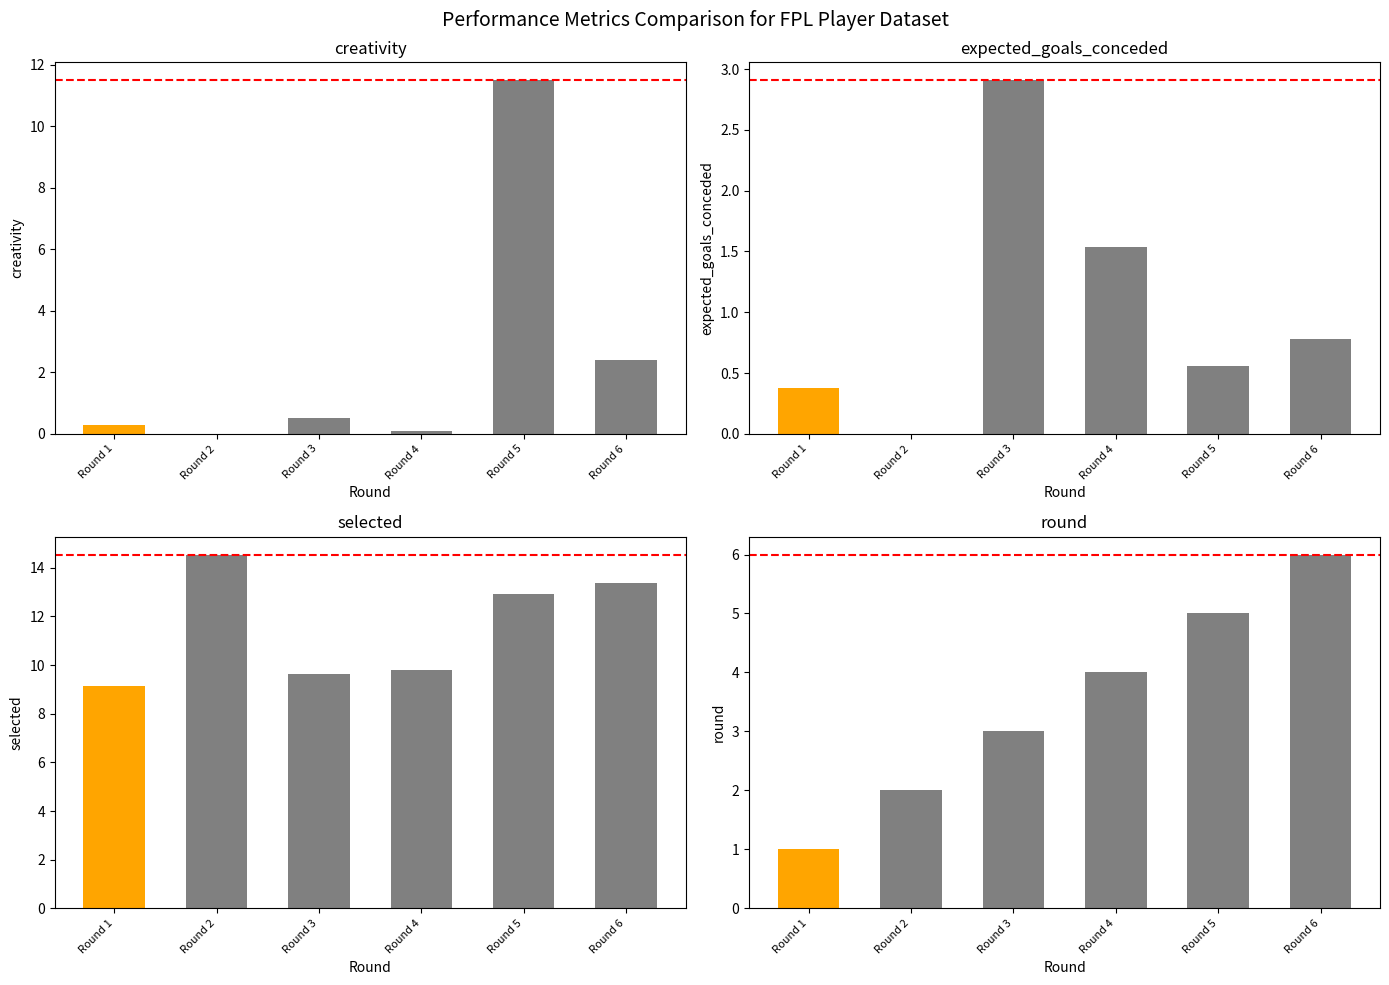

At which category is the sum across all series the highest?

Round 5